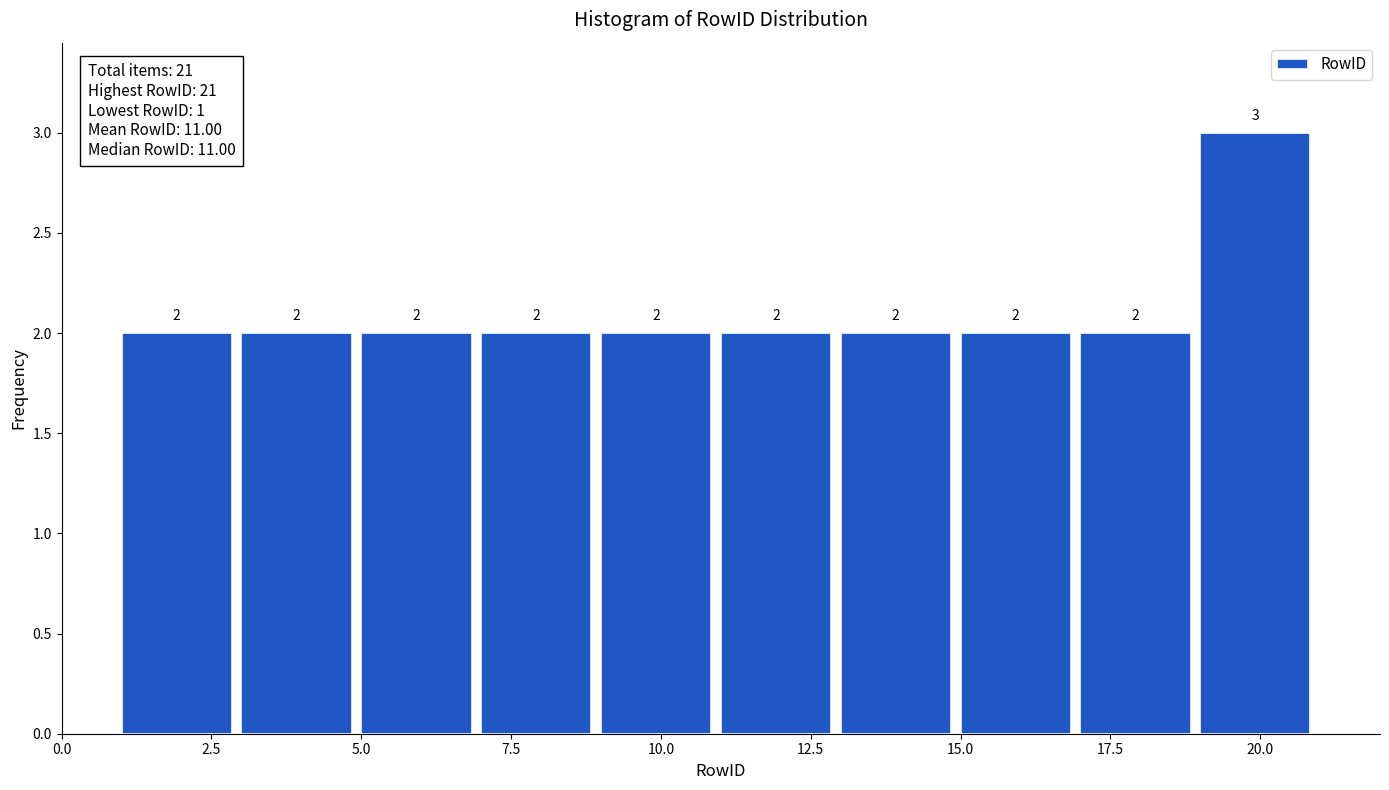

What is the height of the bar covering 13 to 15 on the x-axis?

2